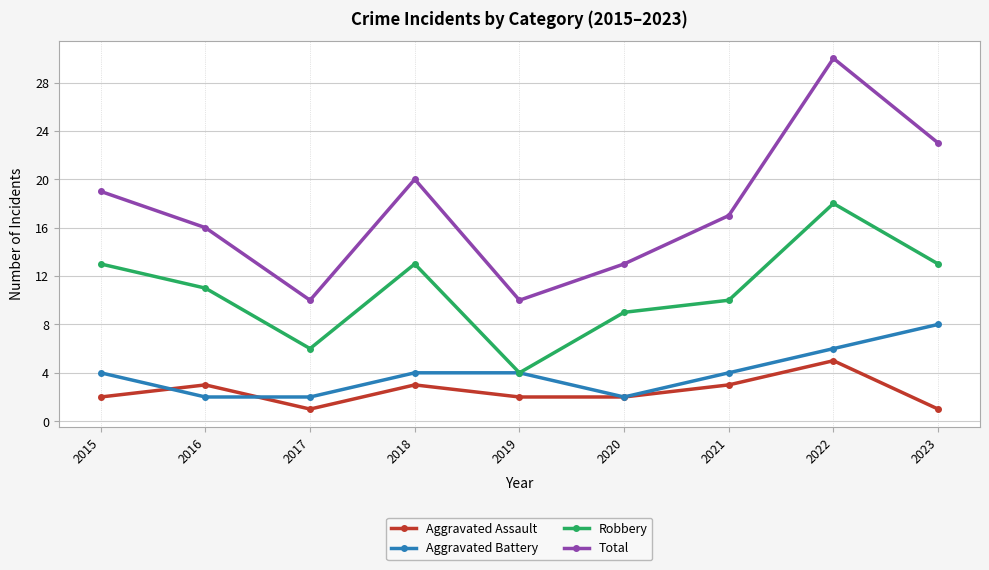

Count the number of data series in this chart.

4